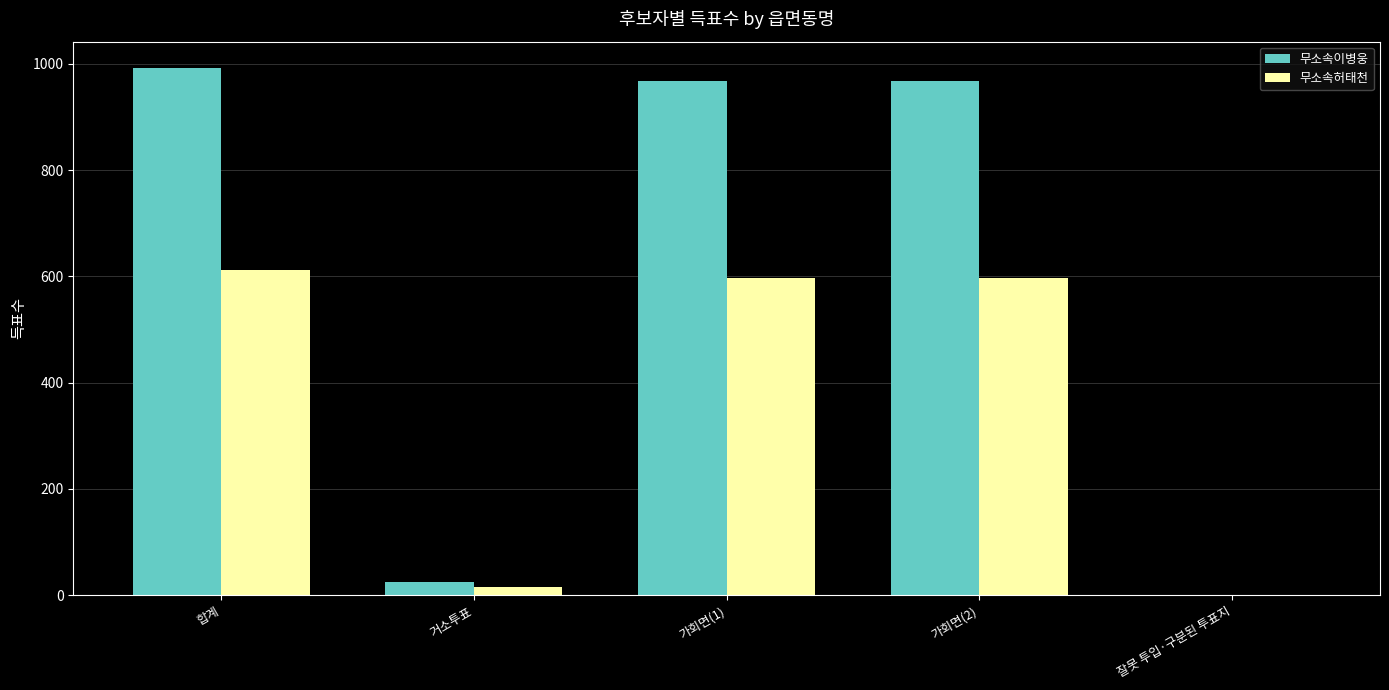

Are the bars horizontal?

No